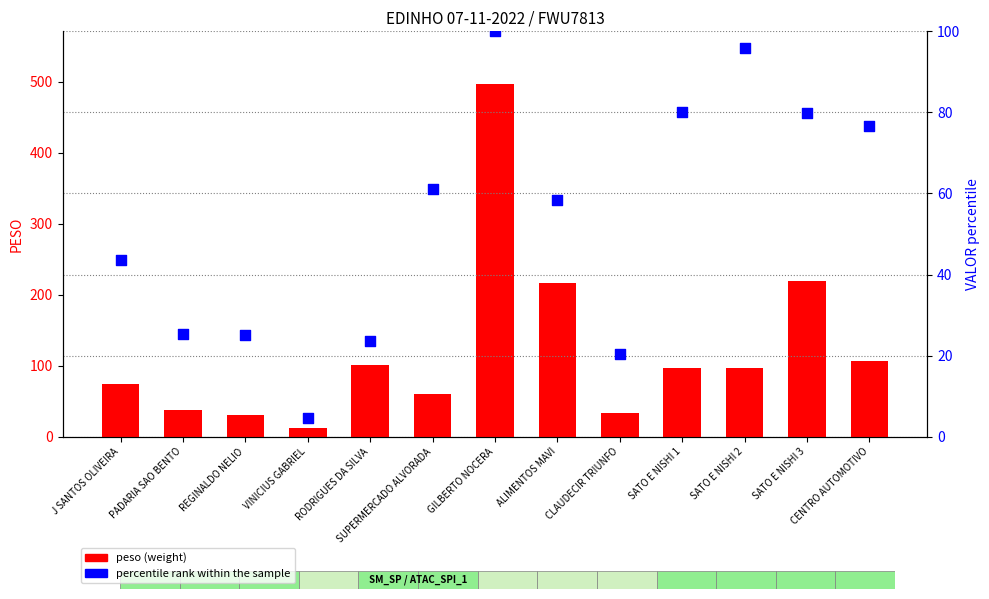

At how many categories does at least one series exceed 310?

1